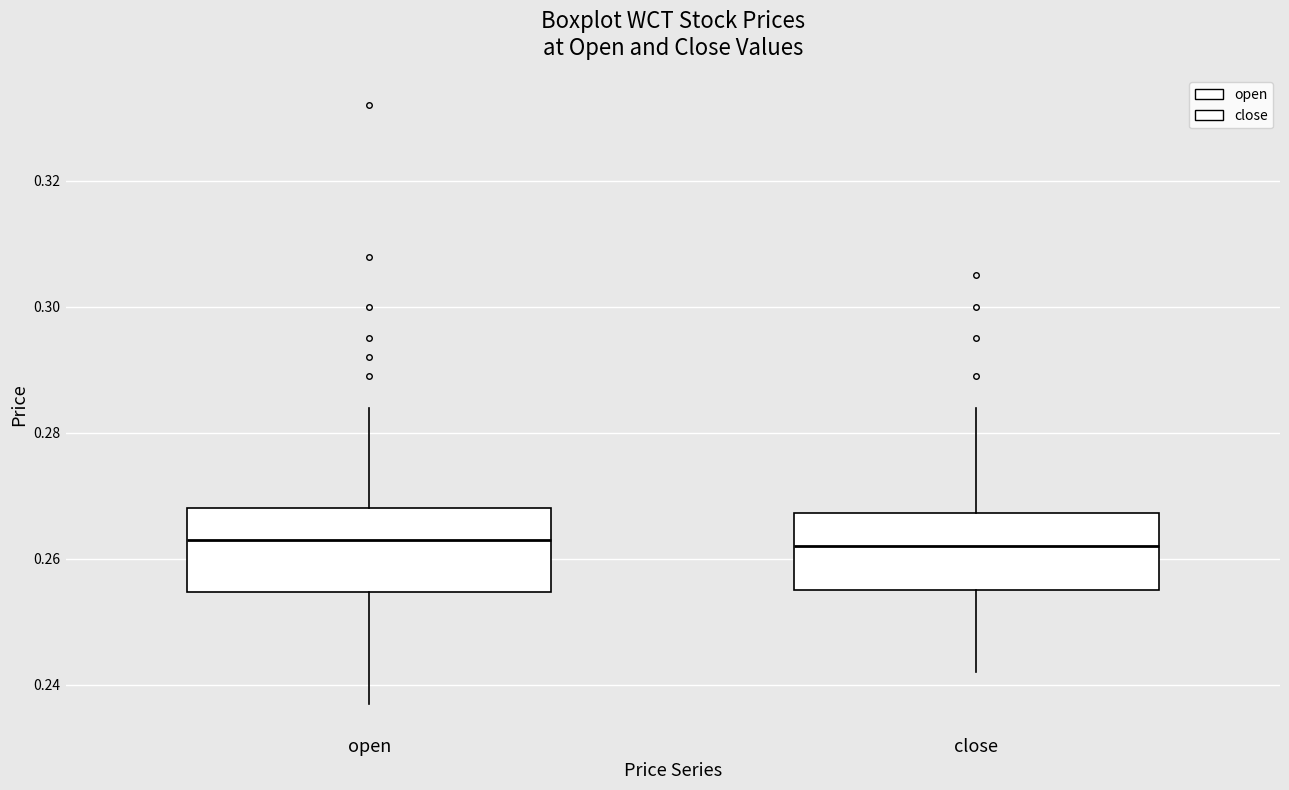

Reading left to right, read every box against the y-axis: the position of its median line, the range the box covers, and the ends of its whiskers. The values are not printed on the chart, so give them approximately, as read against the axis.

open: median 0.264, box 0.254 to 0.268, whiskers 0.238 to 0.284
close: median 0.262, box 0.256 to 0.268, whiskers 0.242 to 0.284